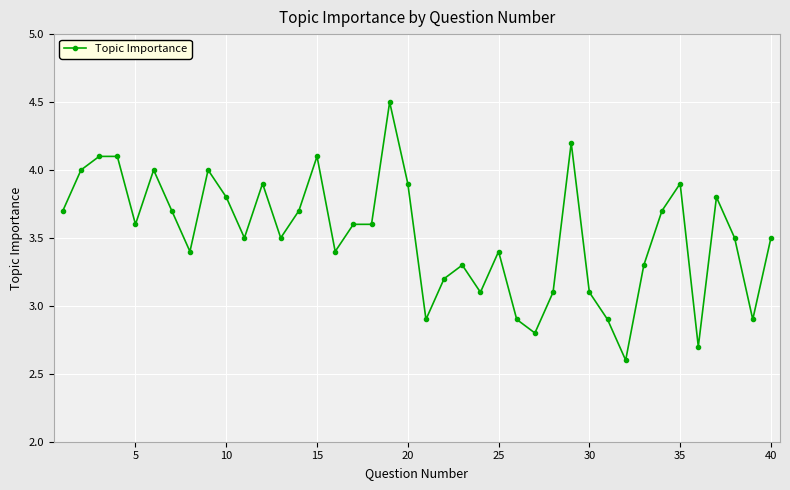

What is the value of the 36th point from the left?

2.7